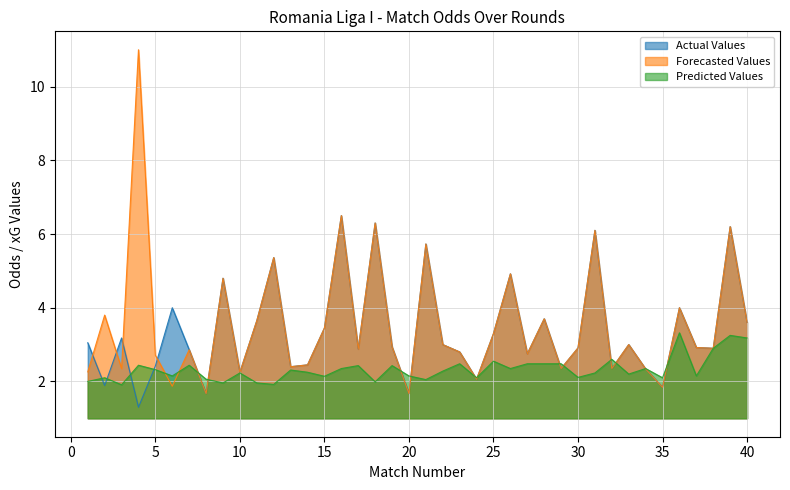

What is the value of the Actual Values point at the 5th from the left?

2.4